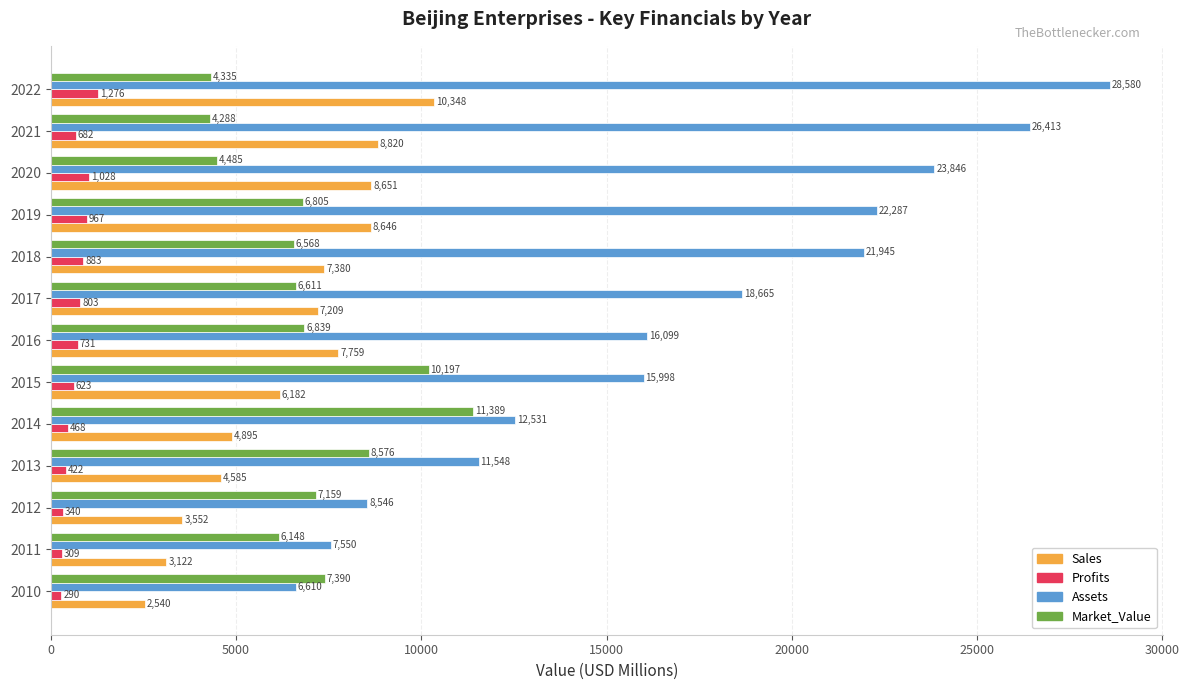

At which category does the chart reach its peak across all series?

2022